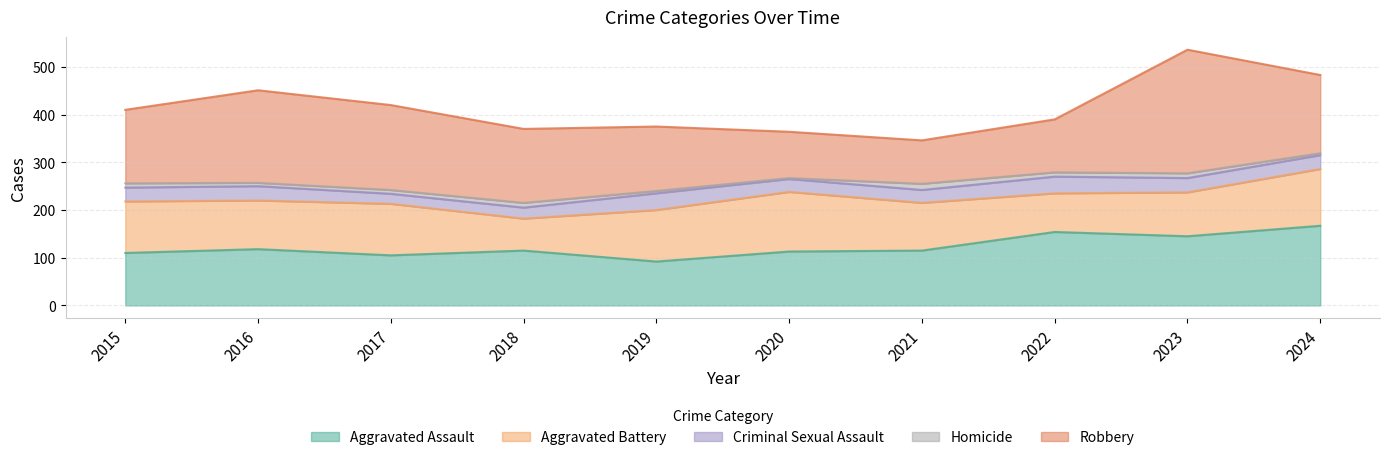

Where is the first local maximum for Robbery?

2016